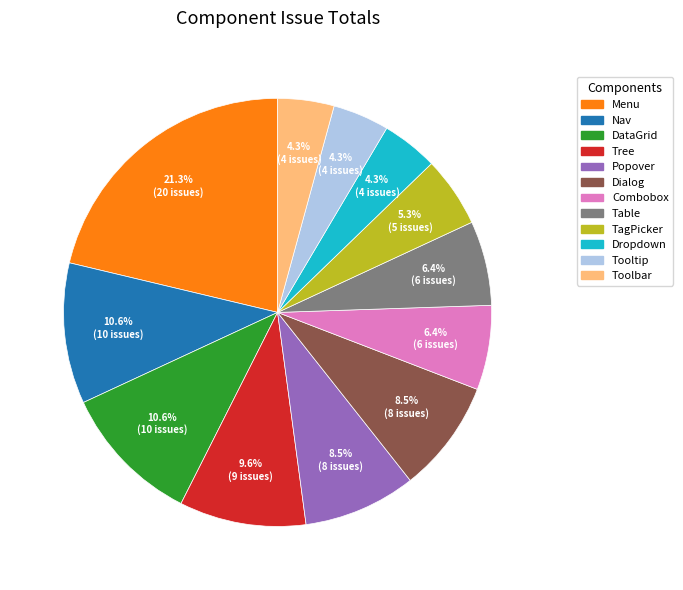

How many segments does this pie chart have?

12